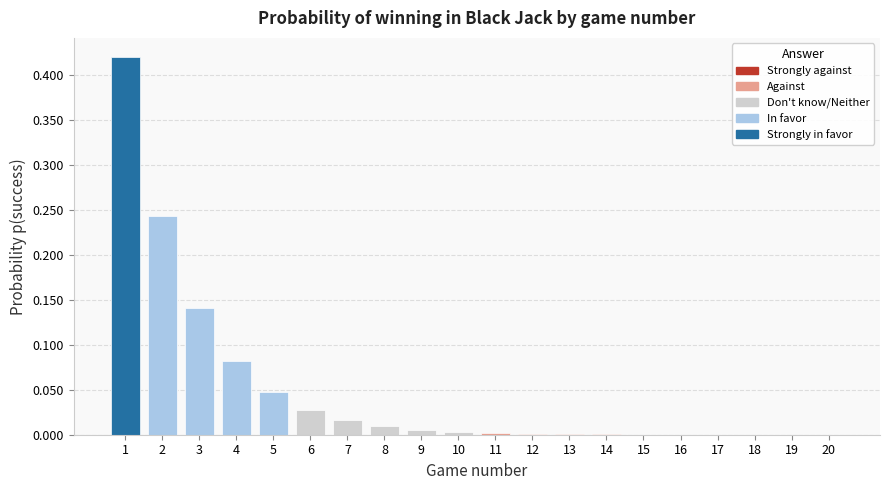

The chart shows a value of 0.0 at 8. True or false?

False